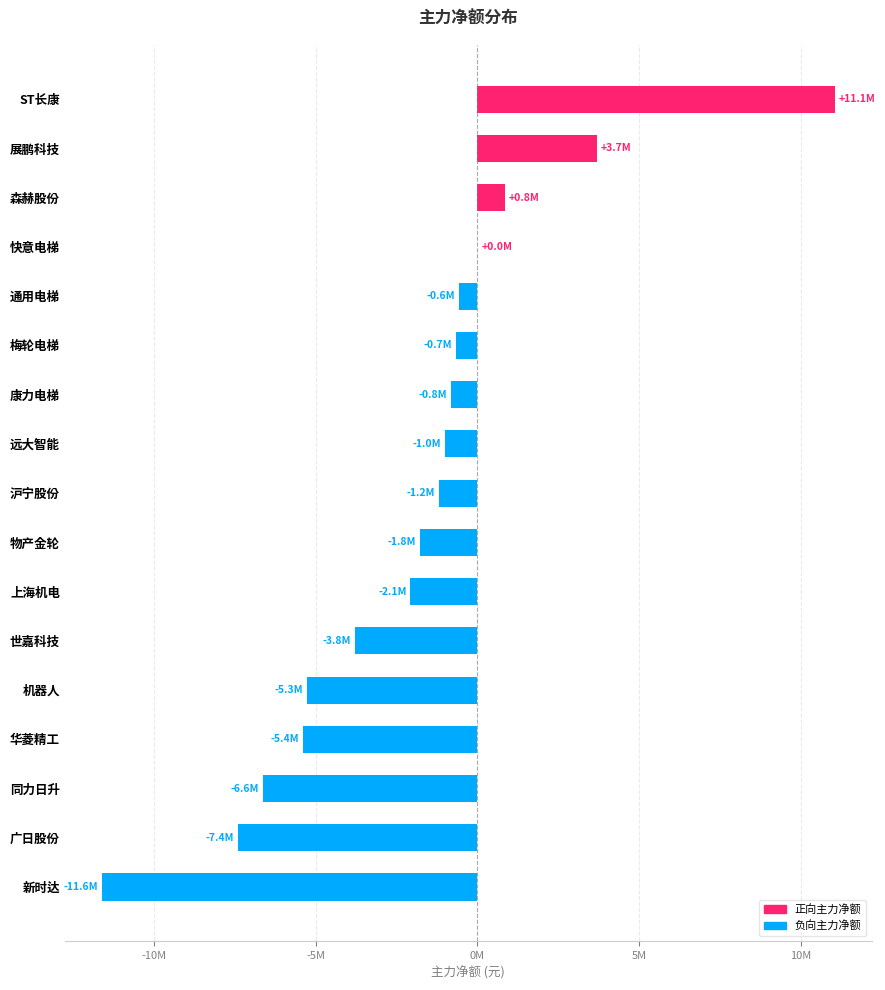

How many values are above zero?

3